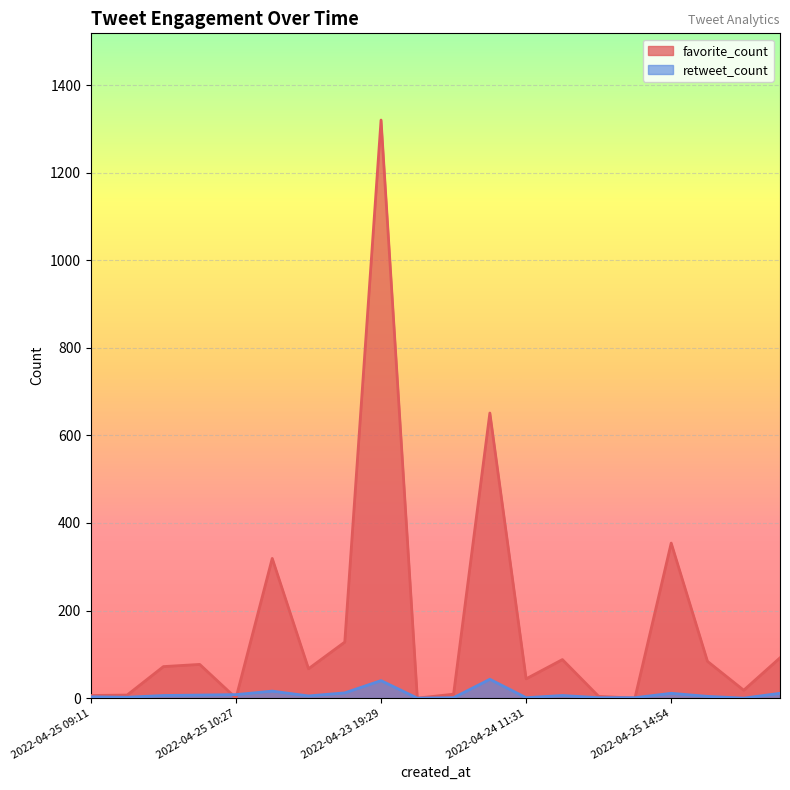

Where is the first local maximum for retweet_count?

2022-04-25 13:22